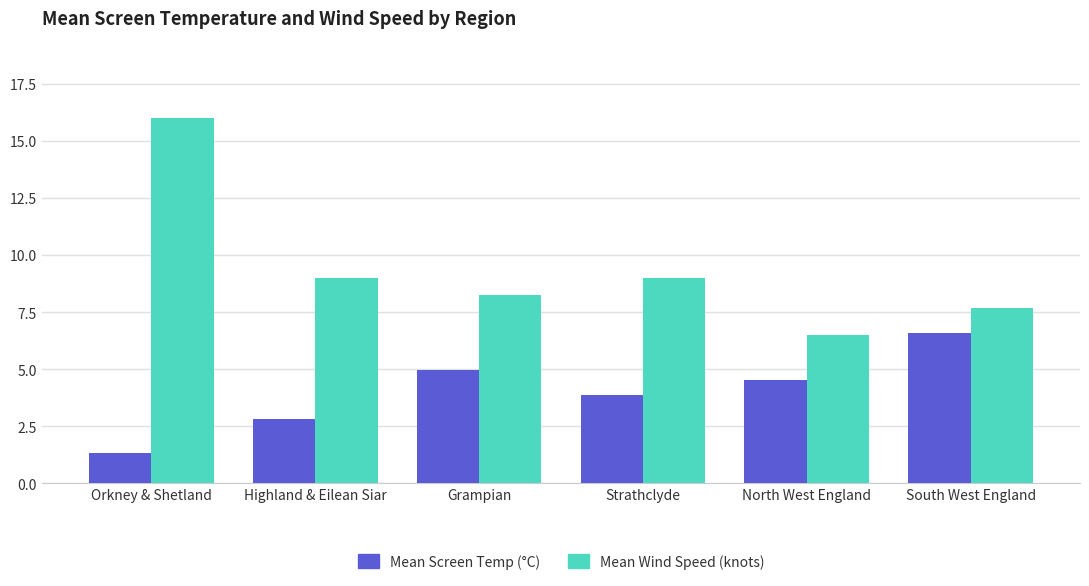

The Mean Wind Speed (knots) series shows 9.0 at Strathclyde. True or false?

True